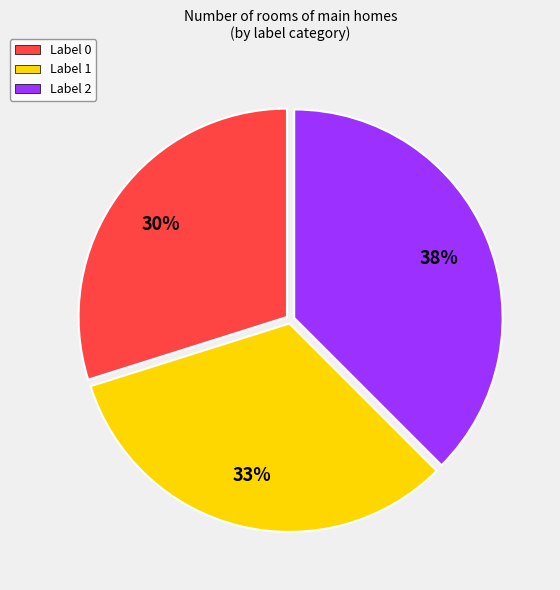

Count the number of slices in the pie.

3